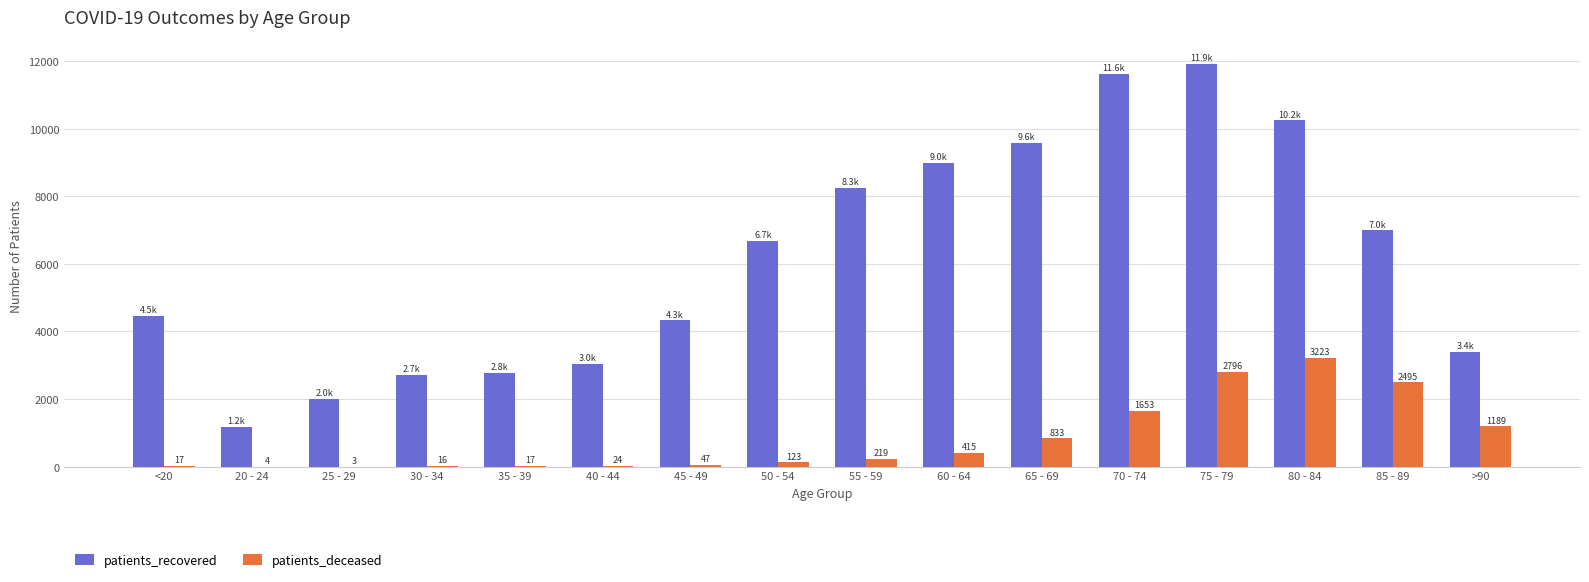

What is the sum of all patients_deceased values?

13074